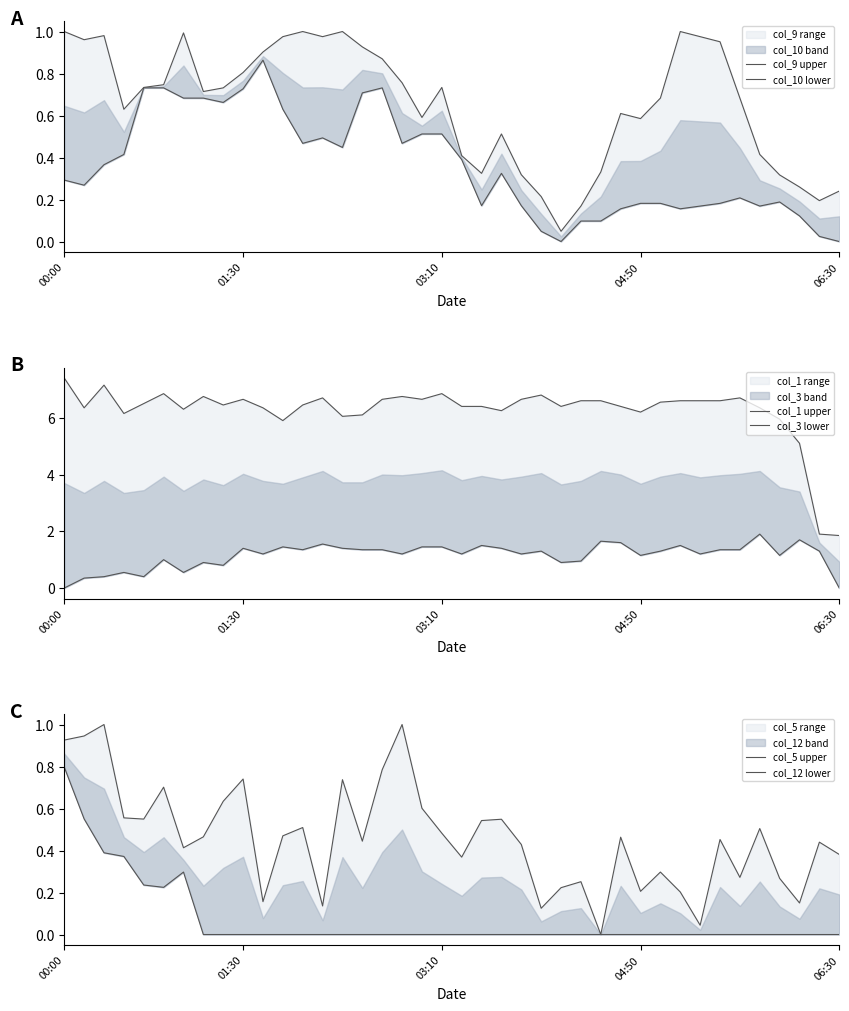

What is the maximum value shown in the chart?

7.4